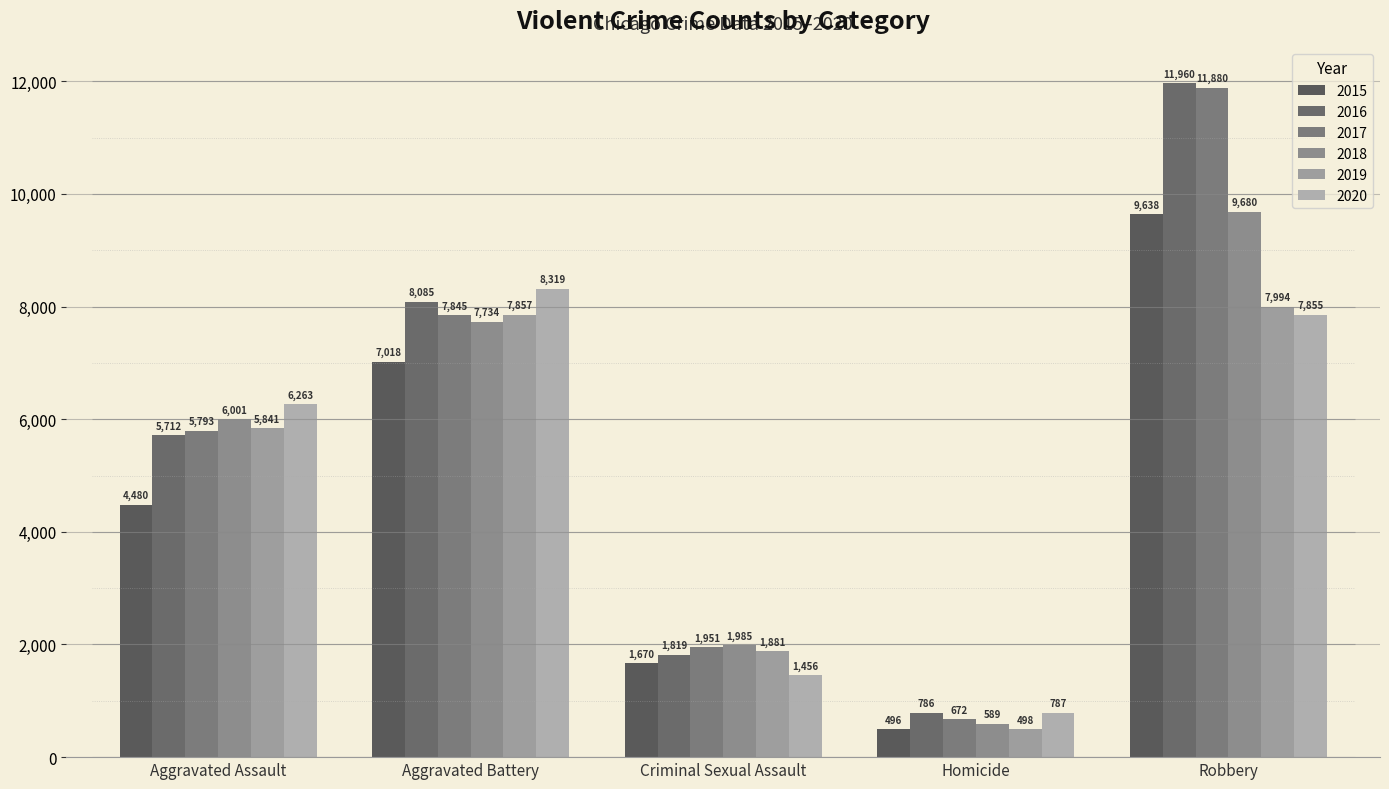

What is the label of the 1st bar from the right?

Robbery